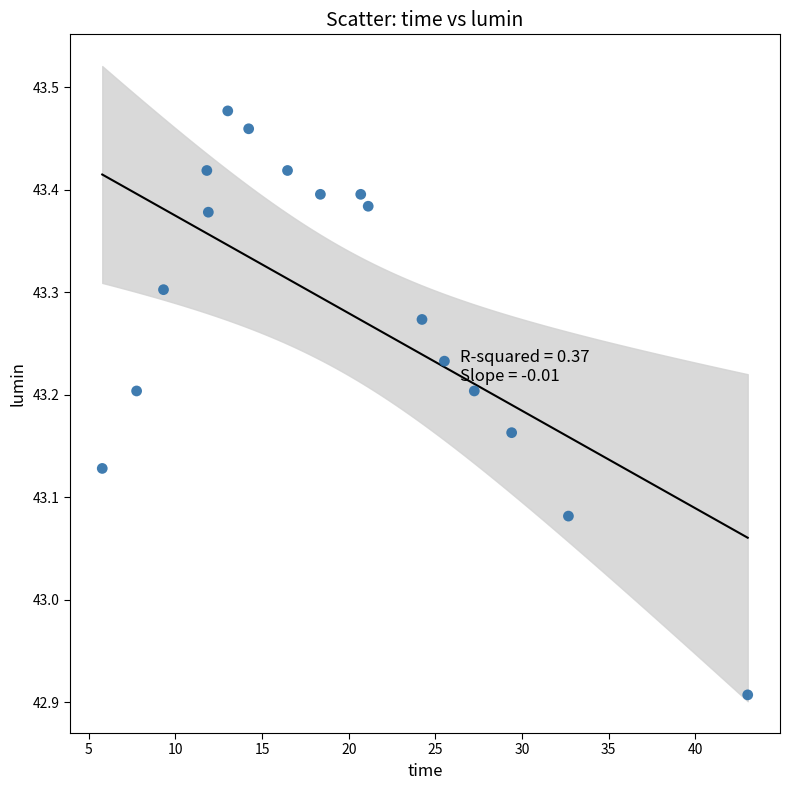

What is the range of X values (max minus min)?

37.2